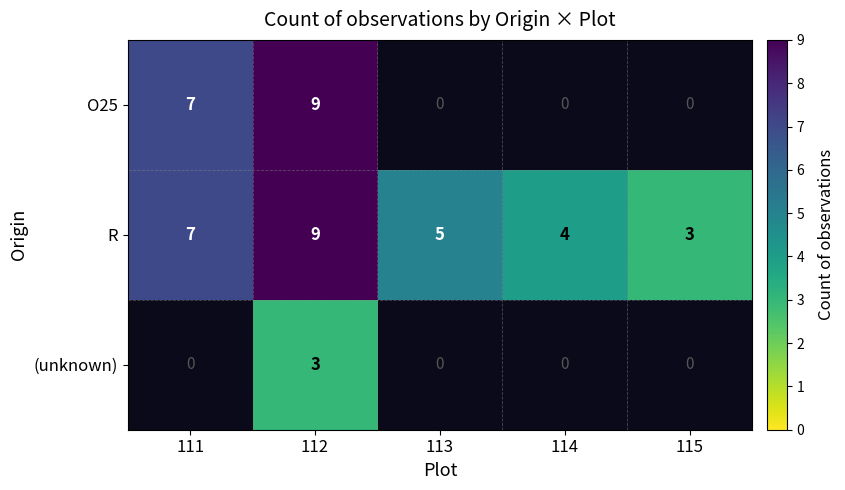

What is the minimum value shown in the chart?

3.0